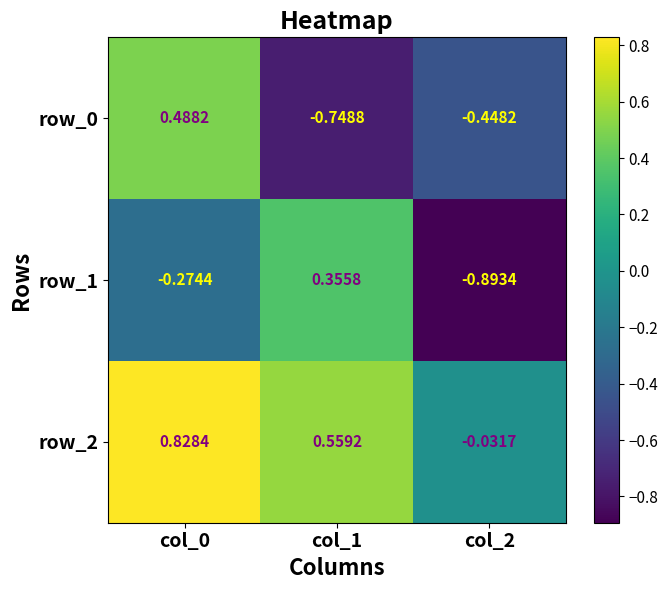

Which series has the widest spread of values?

row_1